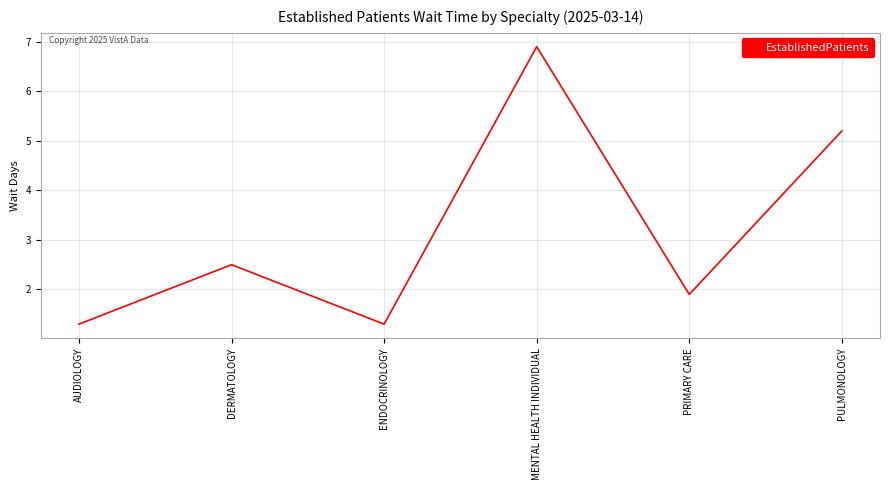

How many interior local peaks (higher than both neighbors) does the data have?

2